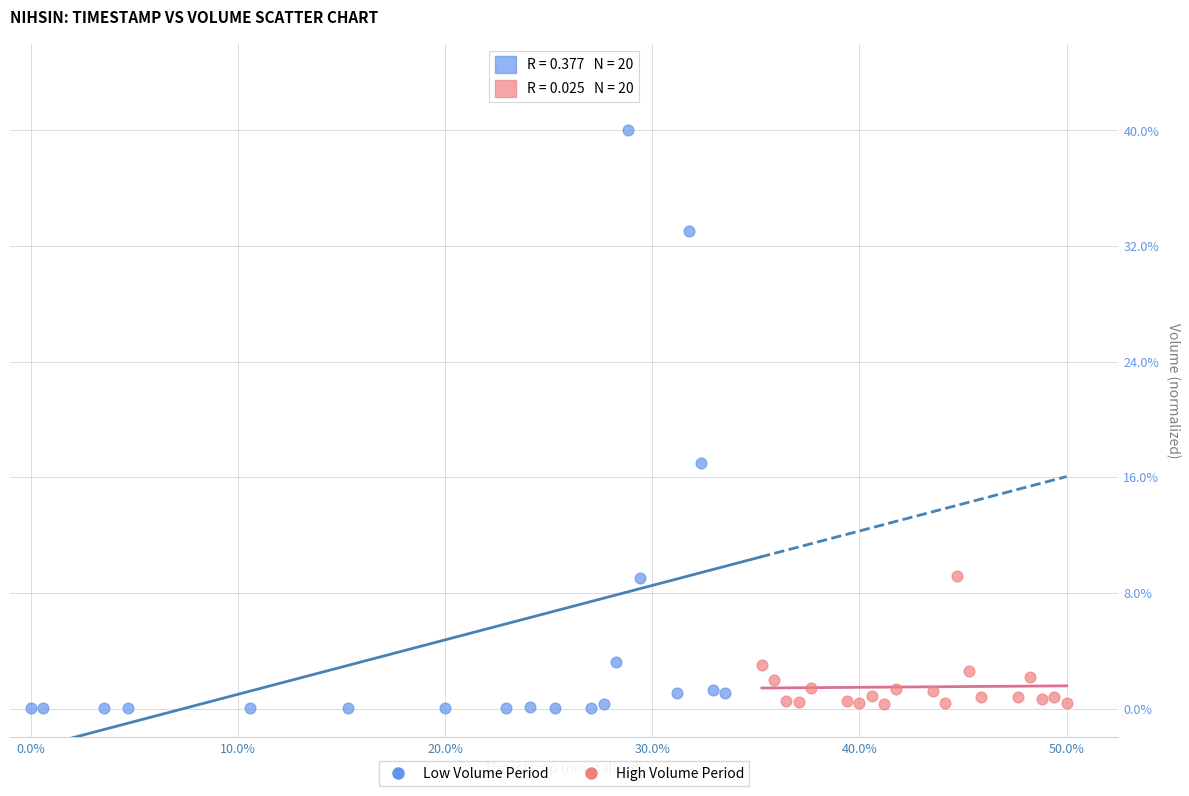

Which series has the largest Y range (max minus min)?

Low Volume Period